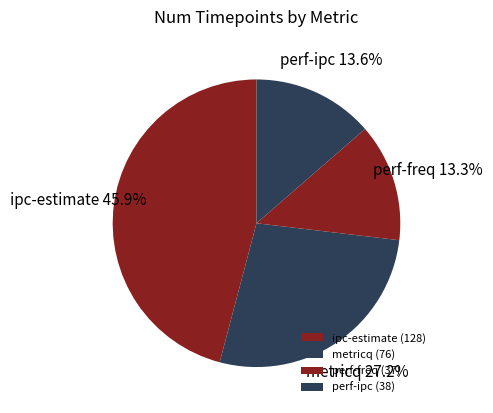

To the nearest percent, what is the average slice percentage?

25%